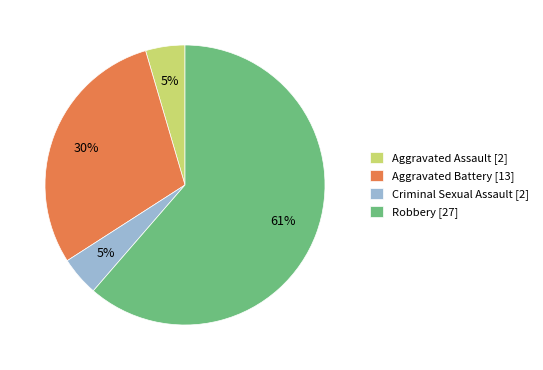

How many segments does this pie chart have?

4